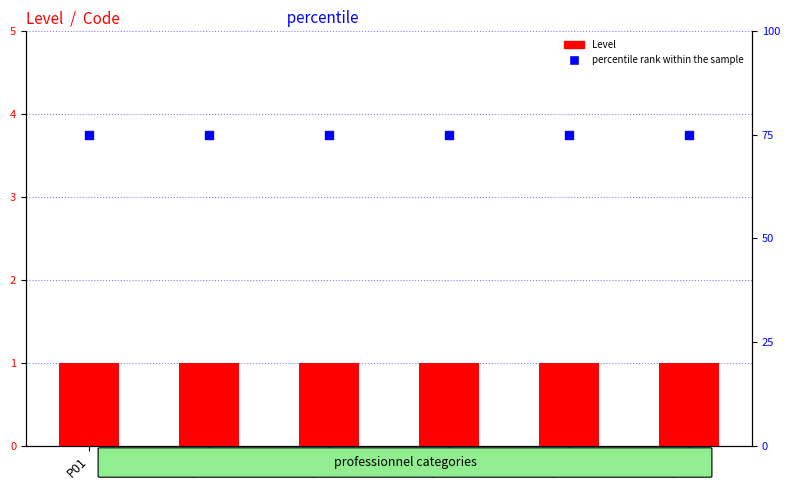

Which series contains the highest Y value?

percentile rank within the sample